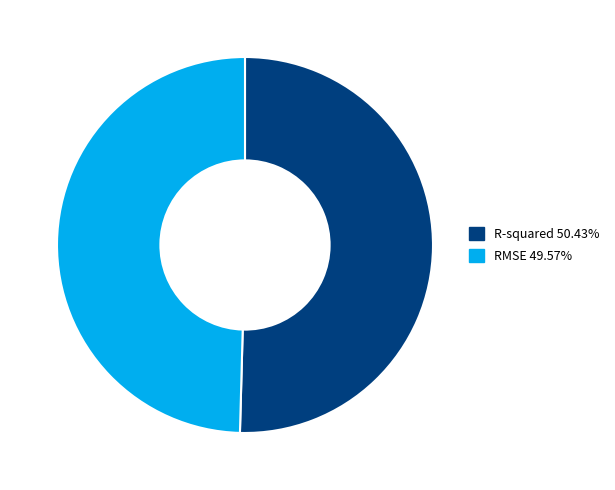

Is RMSE the majority of the pie?

No